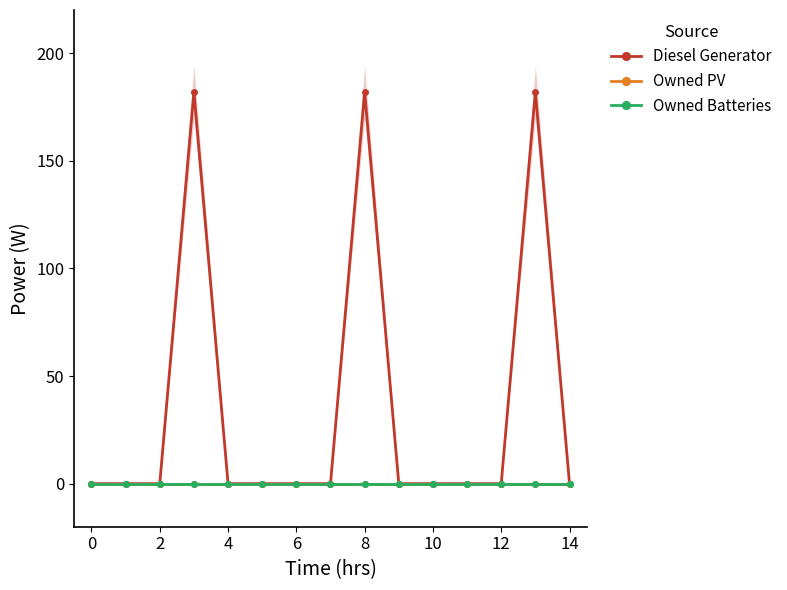

Is the value of Owned PV at −2 greater than the value of Owned Batteries at 11?

No